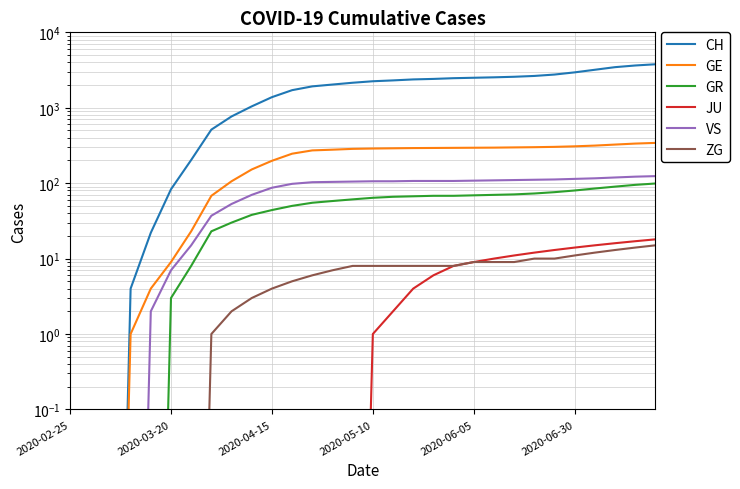

True or false: CH has more than 2 interior local peaks.

False